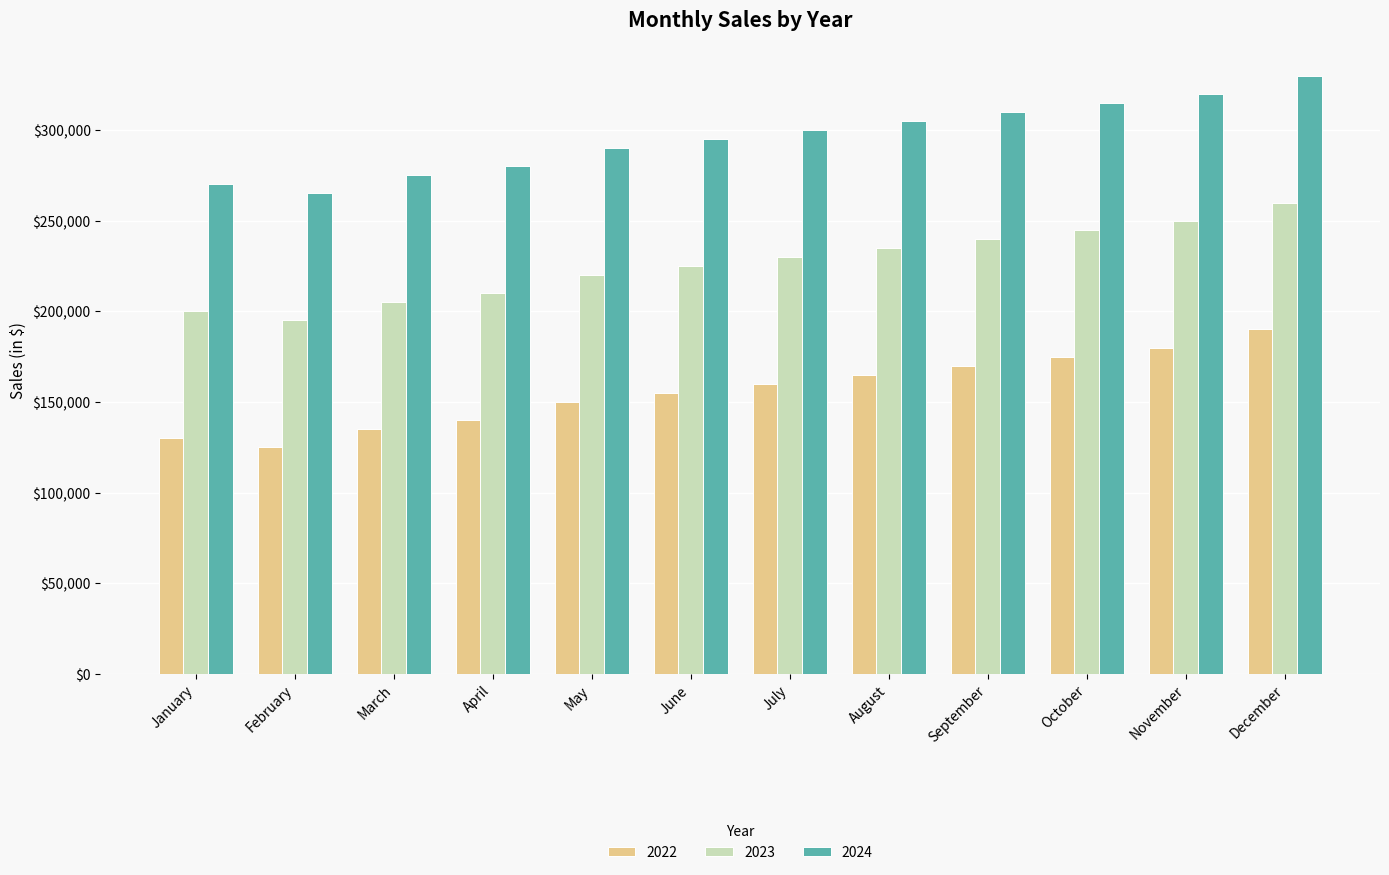

At which category is the sum across all series the highest?

December